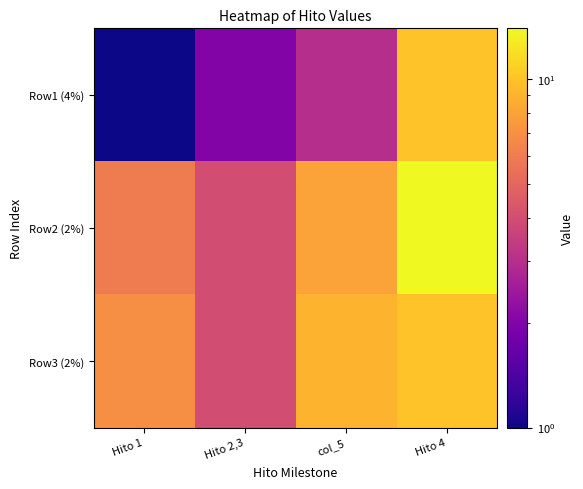

Reading right to left, list all the values displayed in this chart.

Row1 (4%): Hito 4=10	col_5=3	Hito 2,3=2	Hito 1=1
Row2 (2%): Hito 4=14	col_5=8	Hito 2,3=4	Hito 1=6
Row3 (2%): Hito 4=10	col_5=9	Hito 2,3=4	Hito 1=7